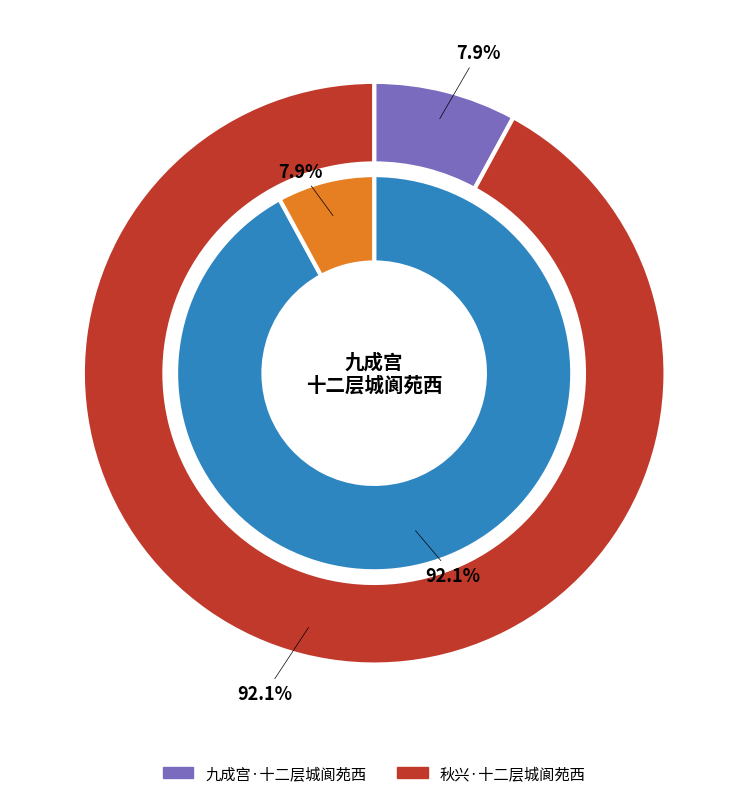

To the nearest percent, what portion does 秋兴·十二层城阆苑西 represent?

92%